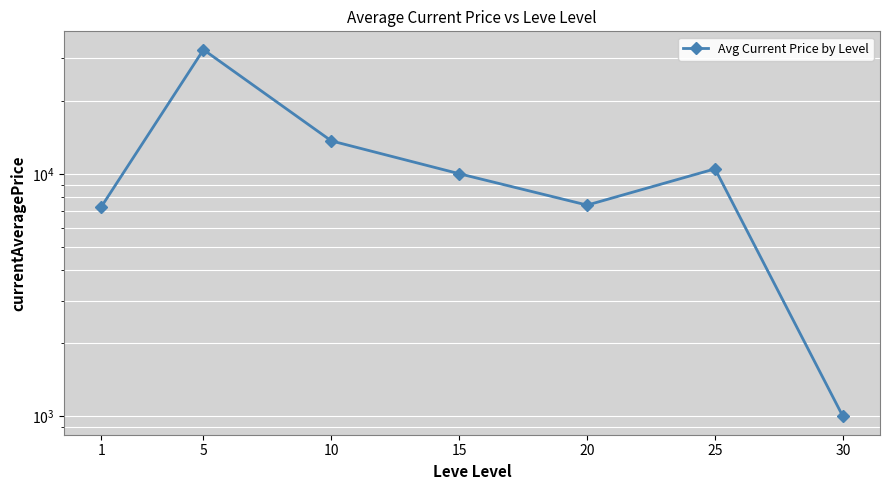

What is the sum of the values at 5 and 1?

39803.3